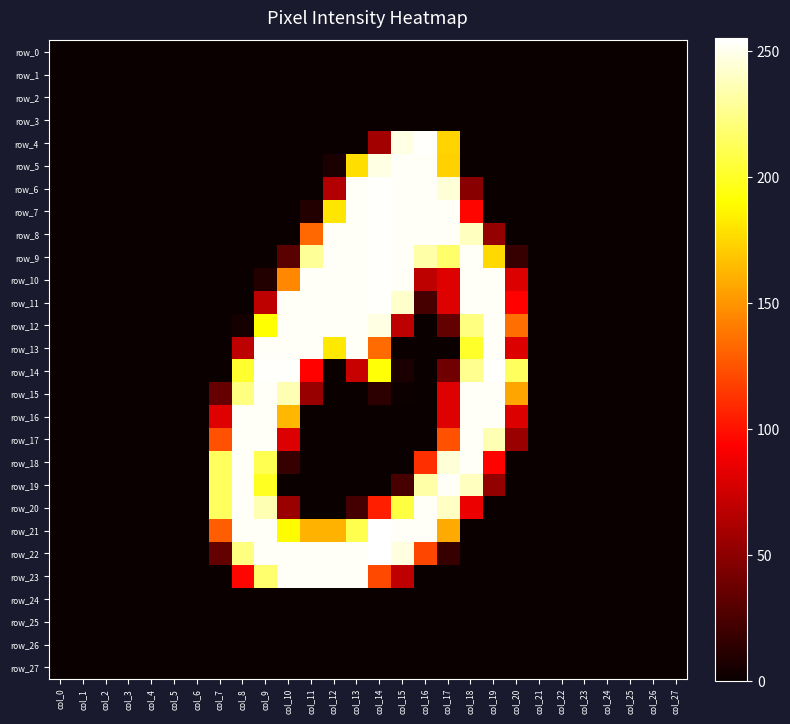

What is the total value across all series at col_7?

1045